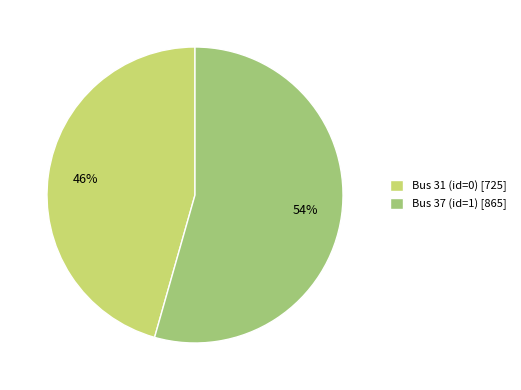

Combined, do Bus 37 (id=1) [865] and Bus 31 (id=0) [725] account for over 50%?

Yes